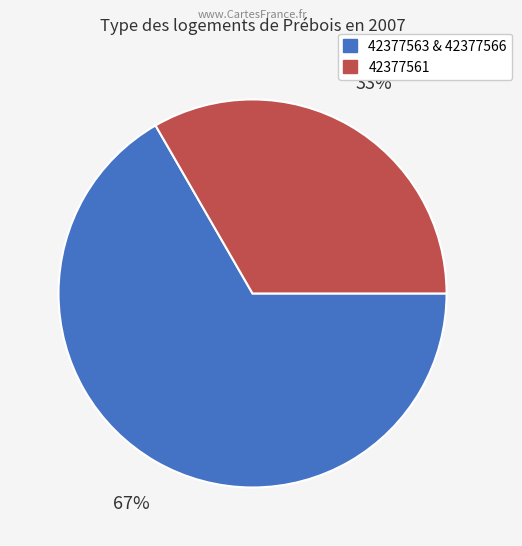

Does any single category account for the majority?

Yes